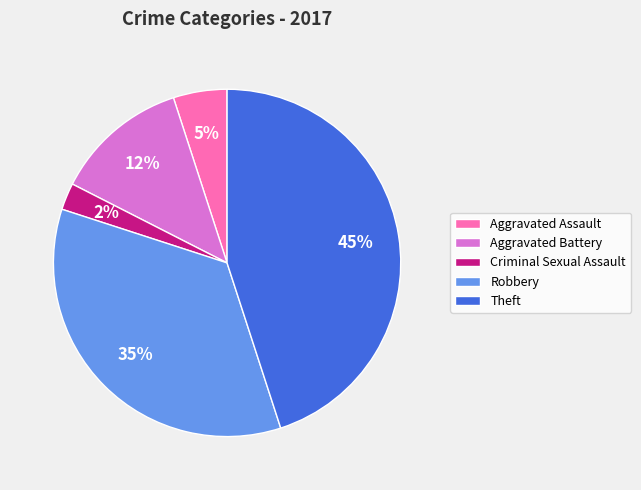

Rank the categories by value from highest to lowest.

Theft, Robbery, Aggravated Battery, Aggravated Assault, Criminal Sexual Assault